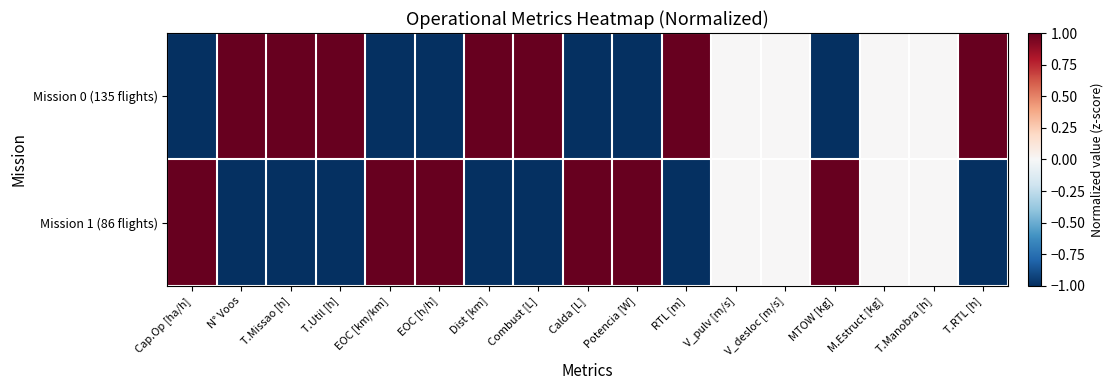

Reading left to right, transcribe all the data shown in this chart.

Mission 0 (135 flights): Cap.Op [ha/h]=-1.0	N° Voos=1.0	T.Missao [h]=1.0	T.Util [h]=1.0	EOC [km/km]=-1.0	EOC [h/h]=-1.0	Dist [km]=1.0	Combust [L]=1.0	Calda [L]=-1.0	Potencia [W]=-1.0	RTL [m]=1.0	V_pulv [m/s]=0.0	V_desloc [m/s]=0.0	MTOW [kg]=-1.0	M.Estruct [kg]=0.0	T.Manobra [h]=0.0	T.RTL [h]=1.0
Mission 1 (86 flights): Cap.Op [ha/h]=1.0	N° Voos=-1.0	T.Missao [h]=-1.0	T.Util [h]=-1.0	EOC [km/km]=1.0	EOC [h/h]=1.0	Dist [km]=-1.0	Combust [L]=-1.0	Calda [L]=1.0	Potencia [W]=1.0	RTL [m]=-1.0	V_pulv [m/s]=0.0	V_desloc [m/s]=0.0	MTOW [kg]=1.0	M.Estruct [kg]=0.0	T.Manobra [h]=0.0	T.RTL [h]=-1.0